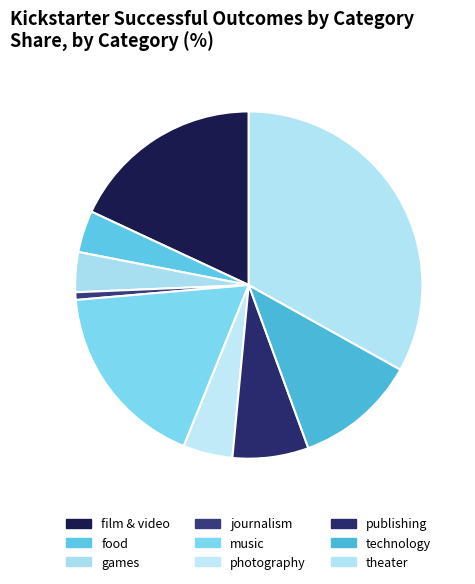

How many segments does this pie chart have?

9